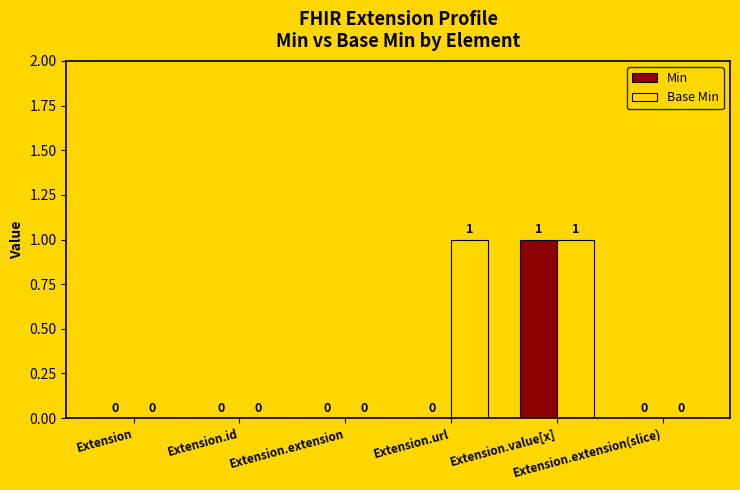

What are all the series names shown in the legend?

Min, Base Min